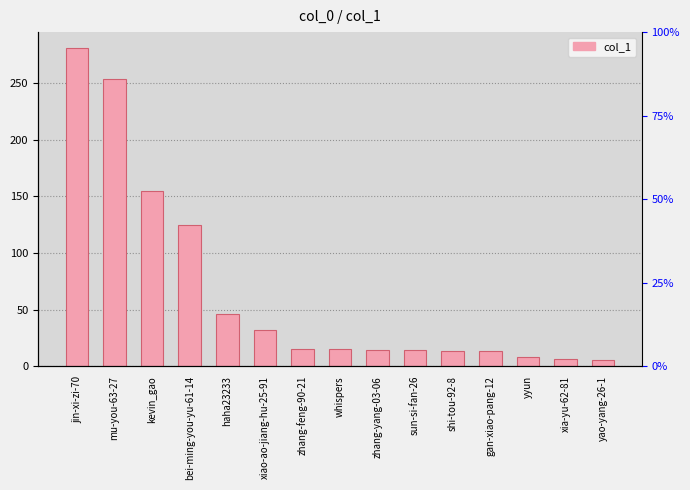

Reading left to right, transcribe all the data shown in this chart.

jin-xi-zi-70=281	mu-you-63-27=254	kevin_gao=155	bei-ming-you-yu-61-14=125	haha23233=46	xiao-ao-jiang-hu-25-91=32	zhang-feng-90-21=15	whispers=15	zhang-yang-03-06=14	sun-si-fan-26=14	shi-tou-92-8=13	gan-xiao-pang-12=13	yyun=8	xia-yu-62-81=6	yao-yang-26-1=5